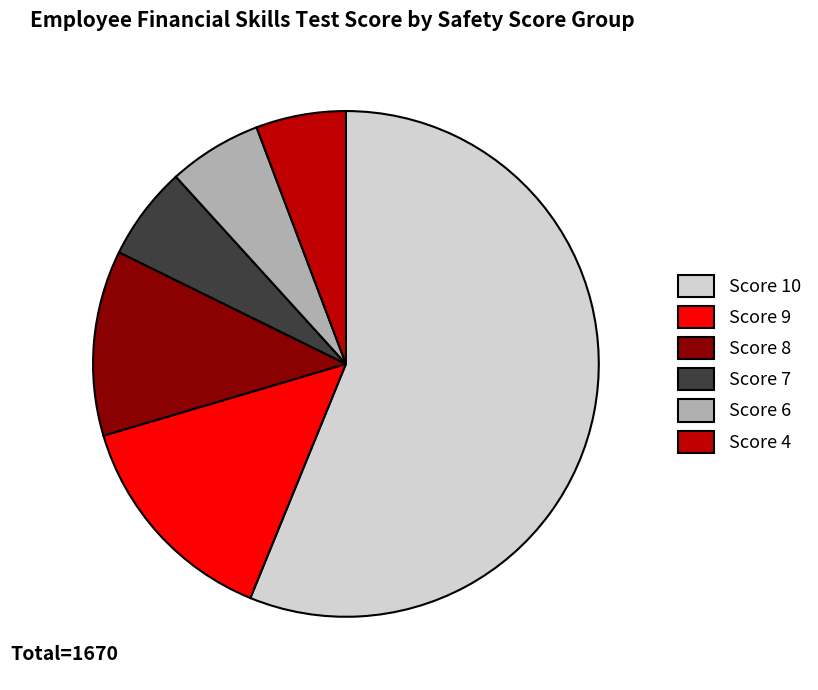

Is it true that Score 6 is 6% of the pie?

True